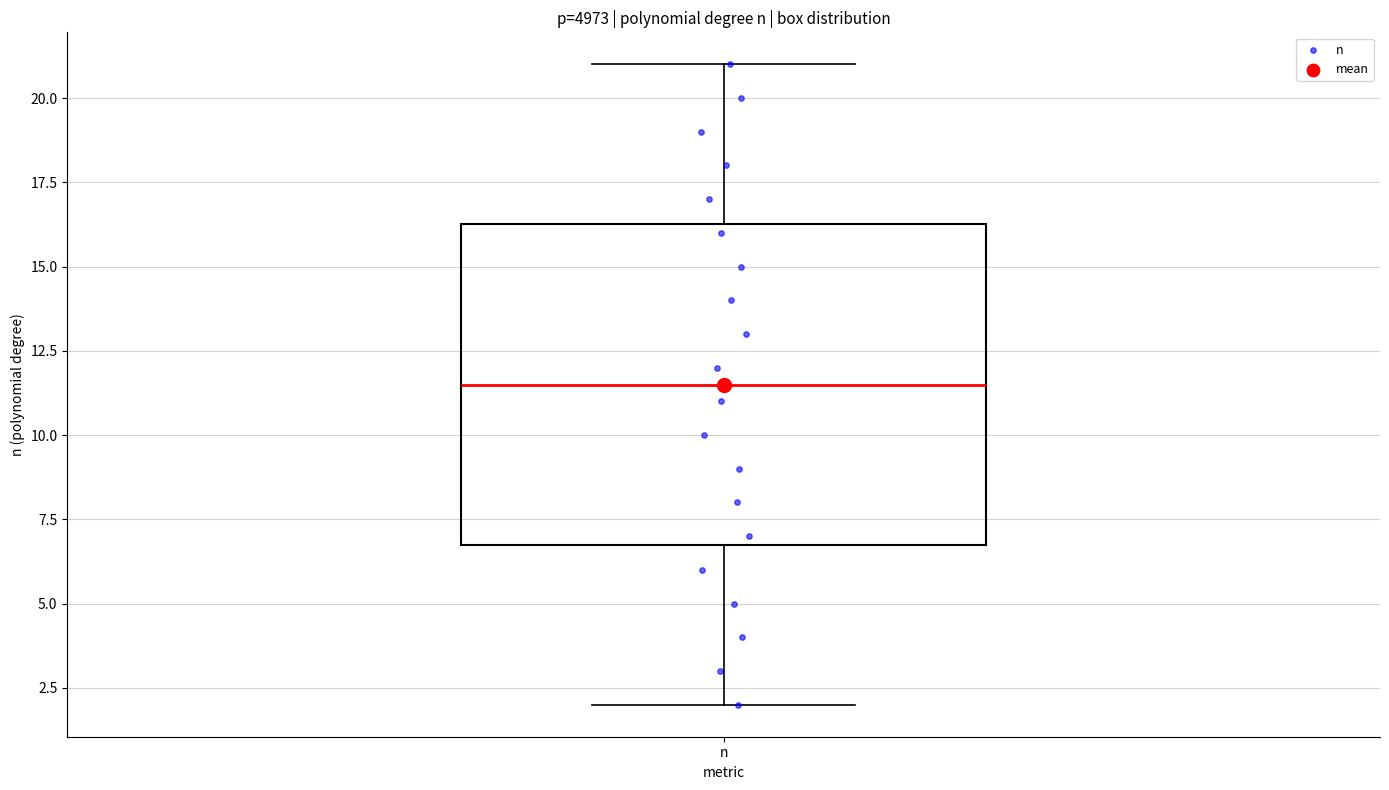

Read this box plot against the y-axis: the position of the median line, the range covered by the box, and the ends of both whiskers. The values are not printed on the chart, so give them approximately, as read against the axis.

median 11.5, box 7.0 to 16.5, whiskers 2.0 to 21.0